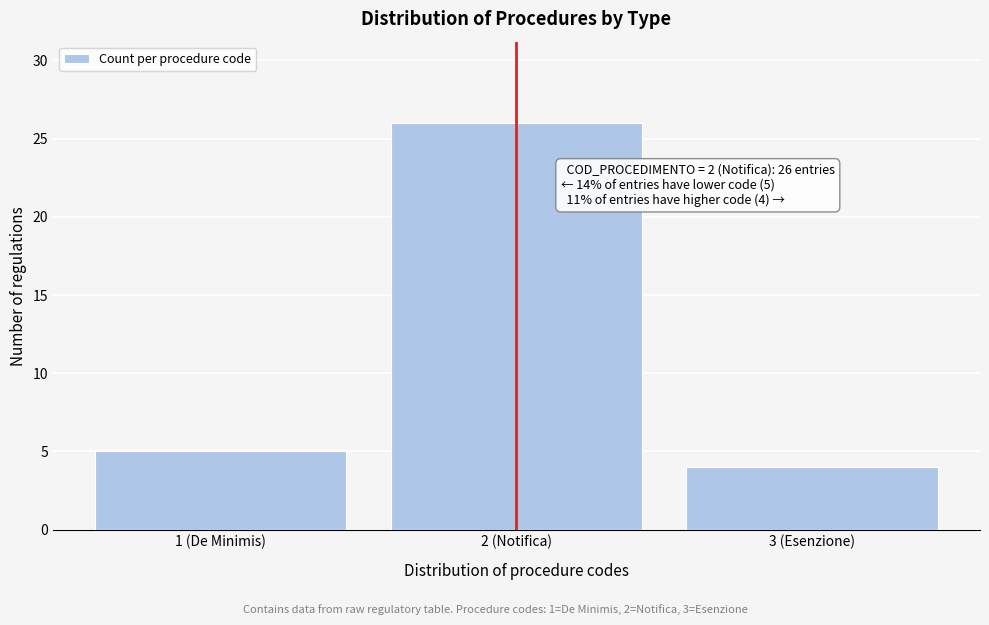

Reading right to left, list all the values displayed in this chart.

4	26	5